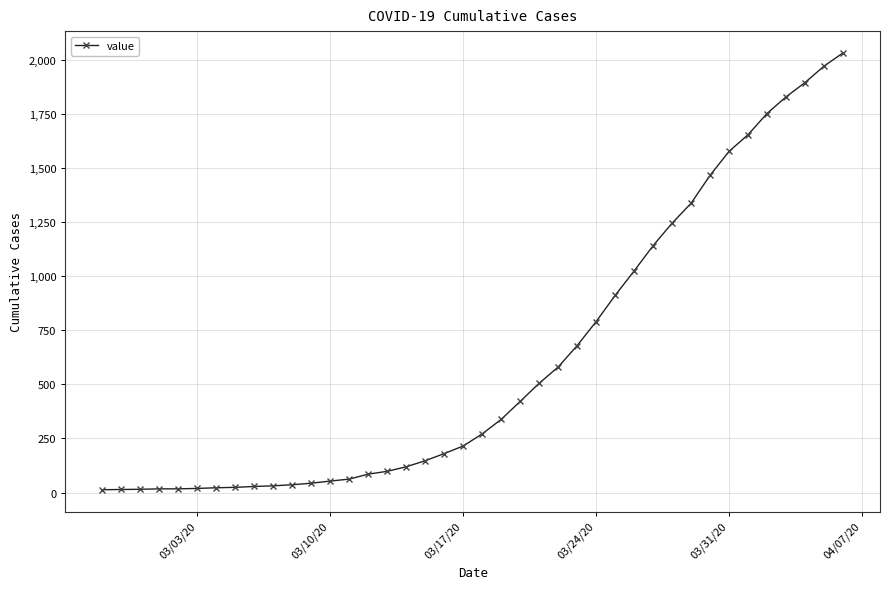

What is the maximum value shown in the chart?

2032